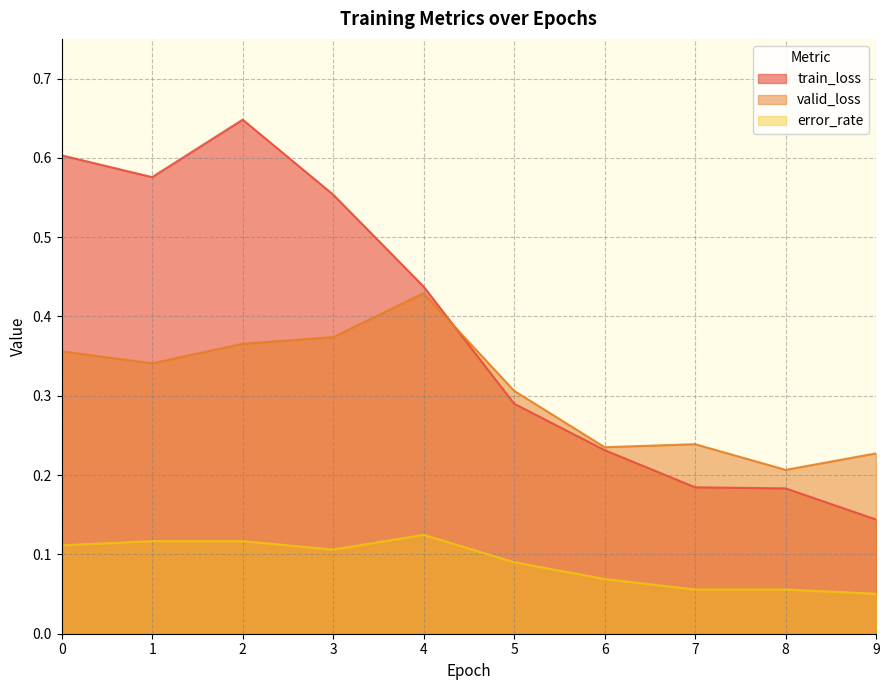

Rank the series at 3 from lowest to highest value.

error_rate, valid_loss, train_loss